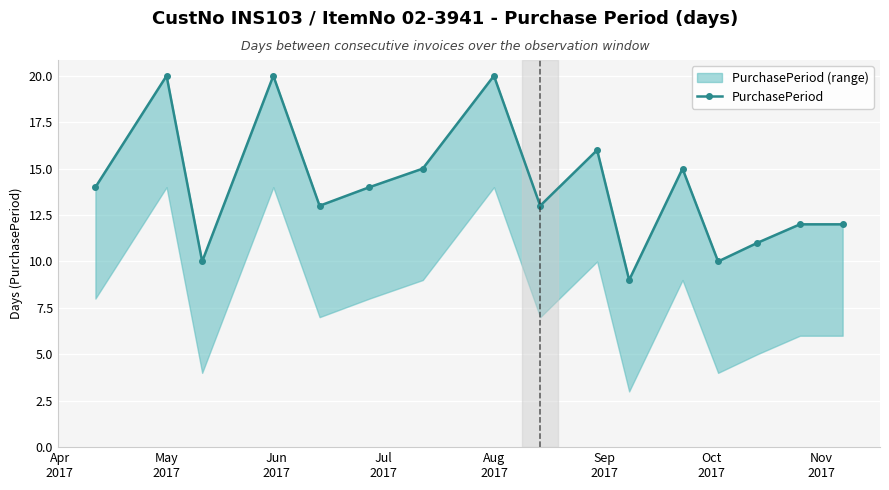

Reading left to right, list all the values displayed in this chart.

14	20	10	20	13	14	15	20	13	16	9	15	10	11	12	12